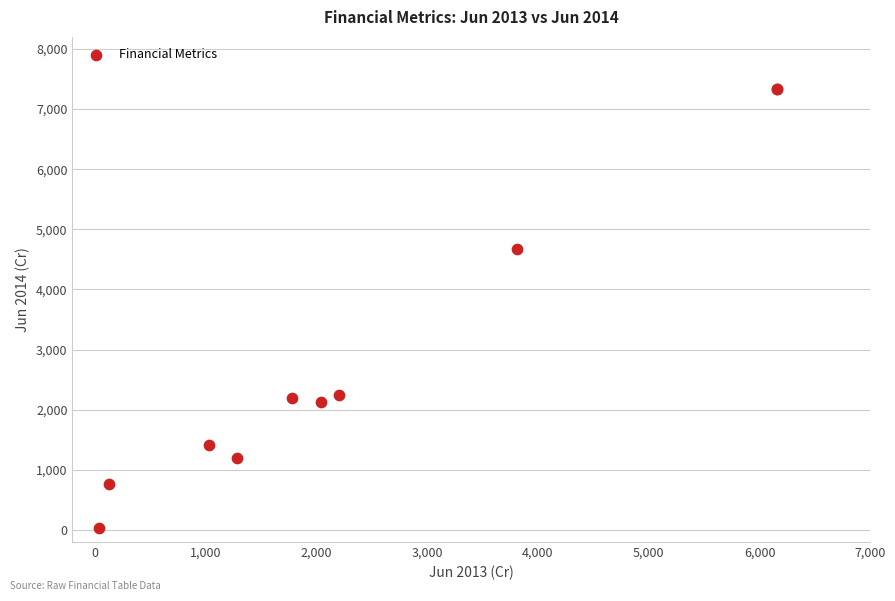

What Y value in the scatter plot is closest to 3682?

4676